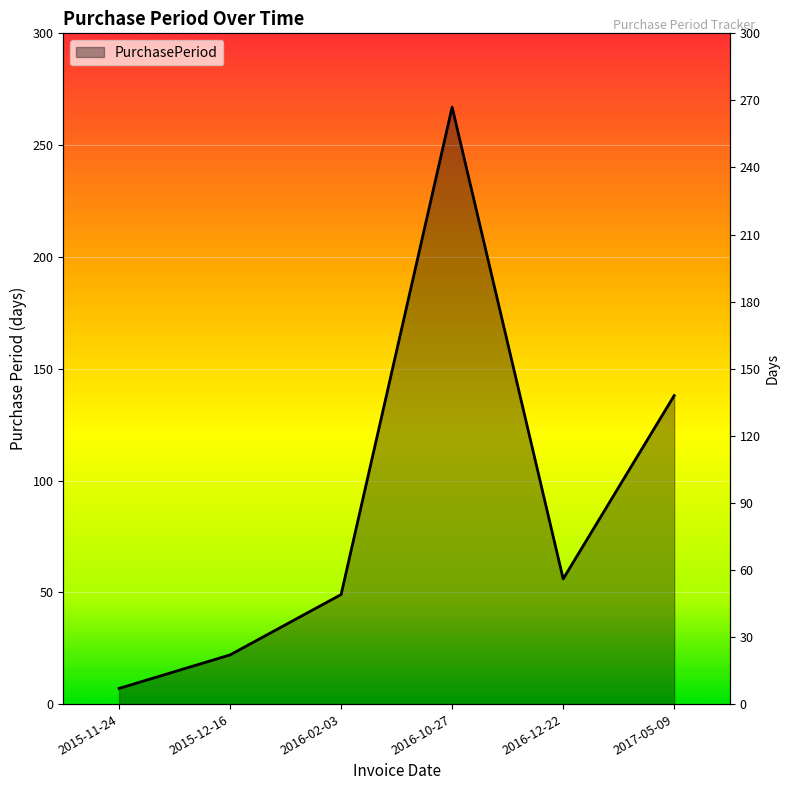

What value does the data have at 2016-10-27?

267